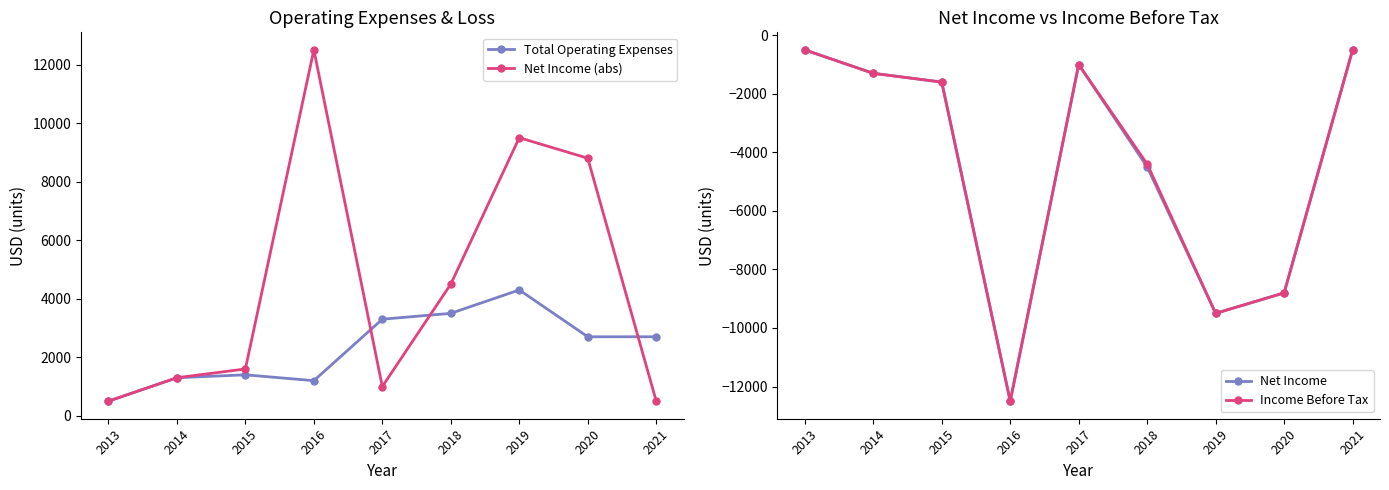

What are all the series names shown in the legend?

Total Operating Expenses, Net Income (abs), Net Income, Income Before Tax